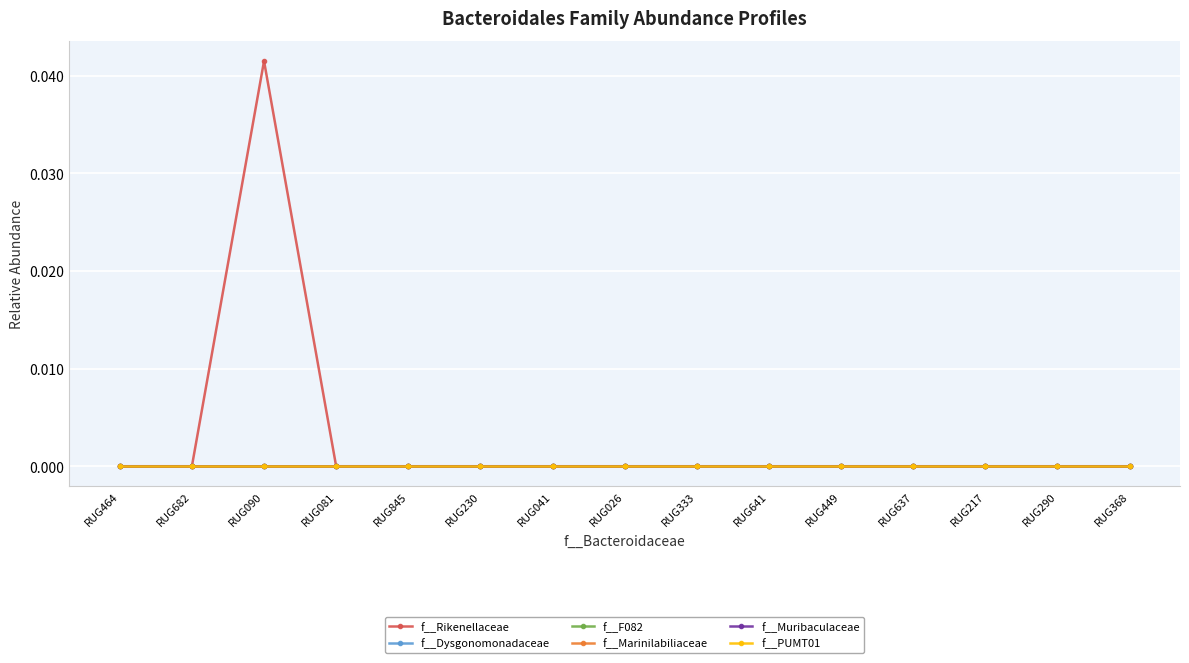

Which series has the largest total across all categories?

f__Rikenellaceae